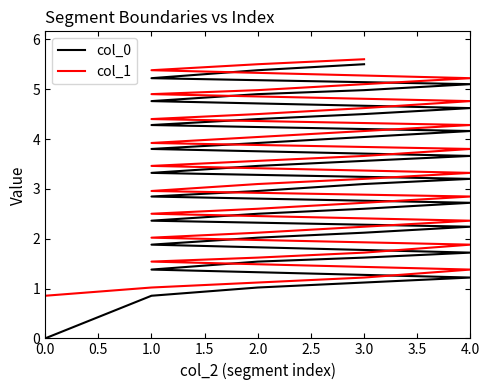

How many distinct data groups are displayed?

2